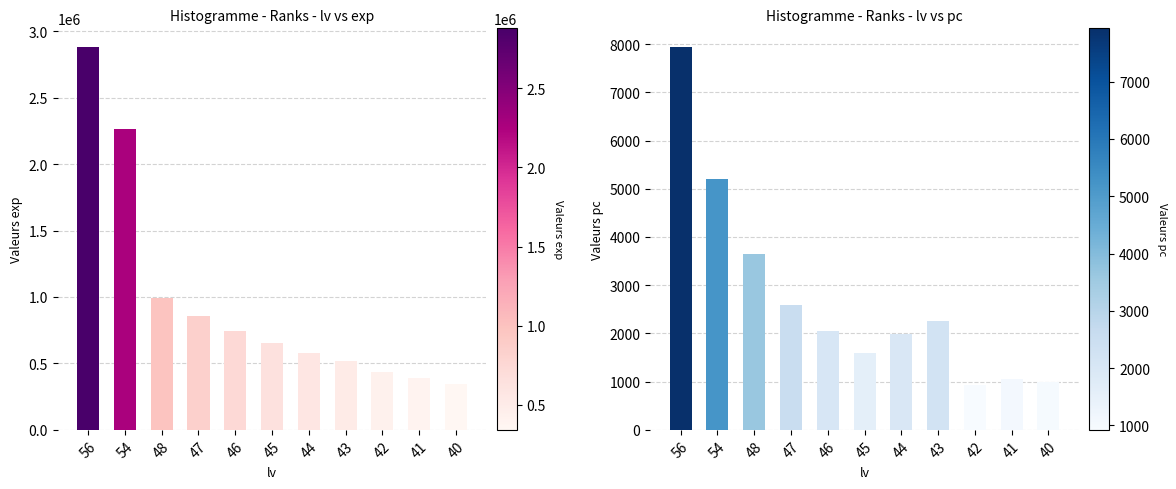

What is the lowest value of the exp series?

342909